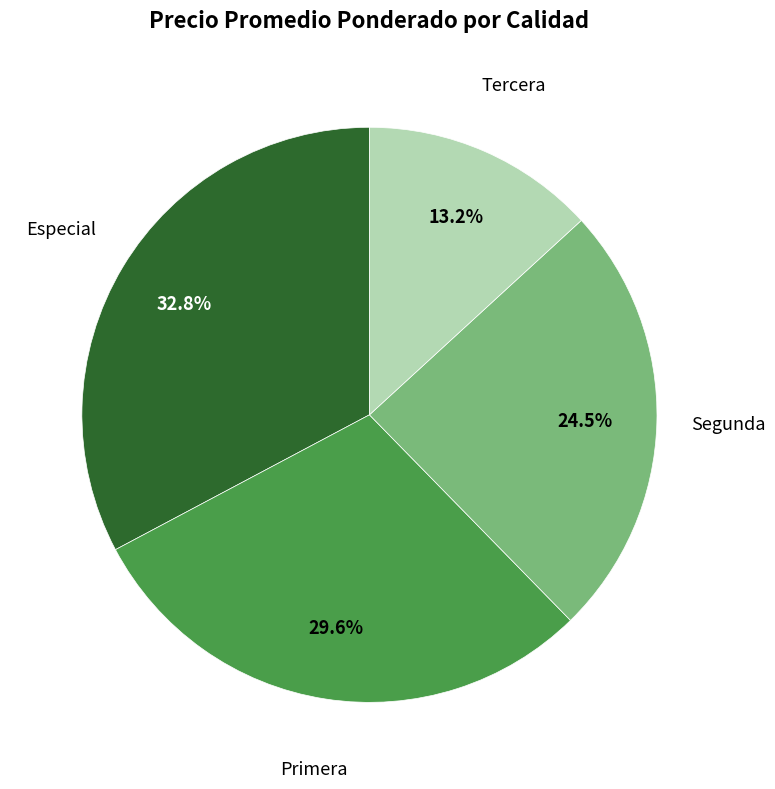

Is it true that Tercera is 1% of the pie?

False